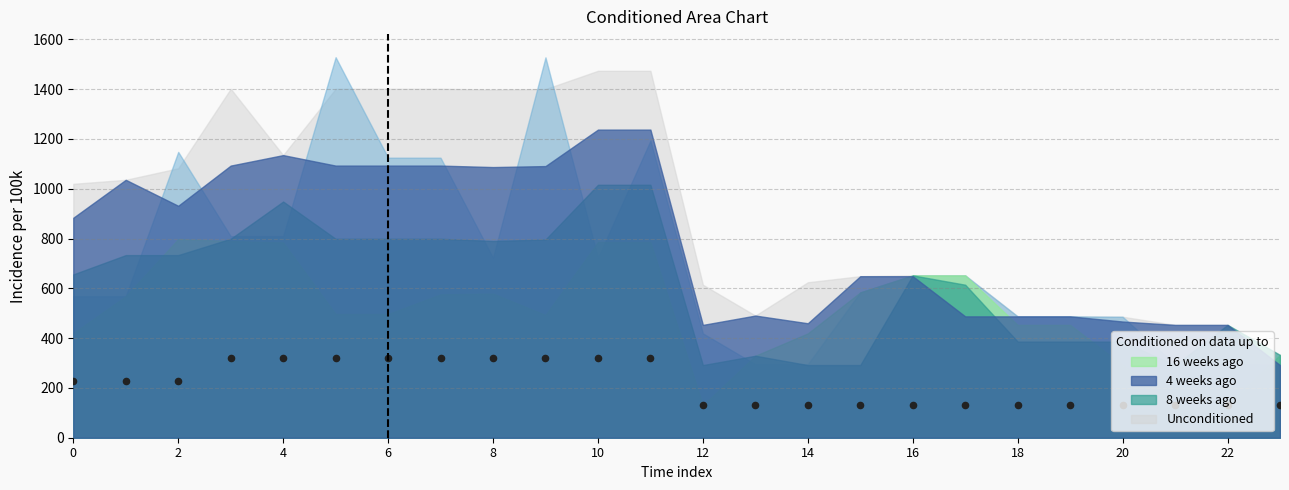

What is the ratio of the value at 16 to the value at 17?

1.0